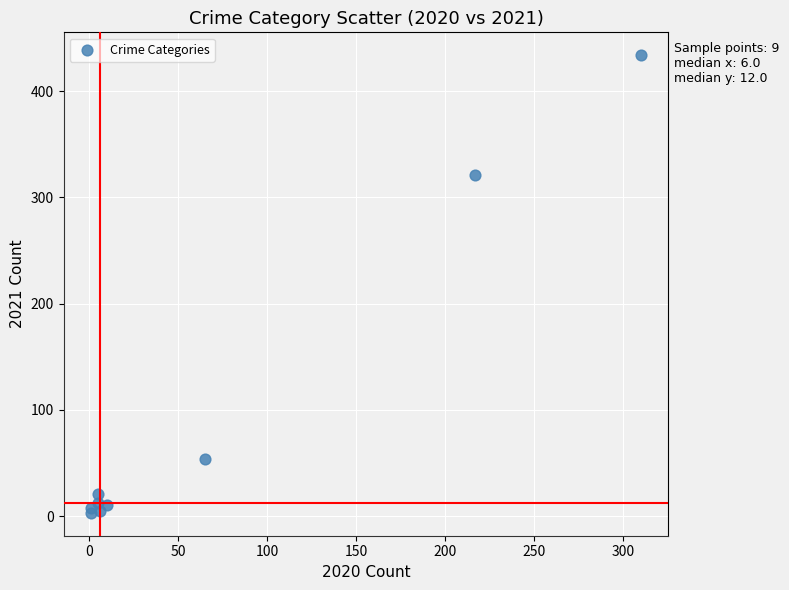

What is the range of X values (max minus min)?

309